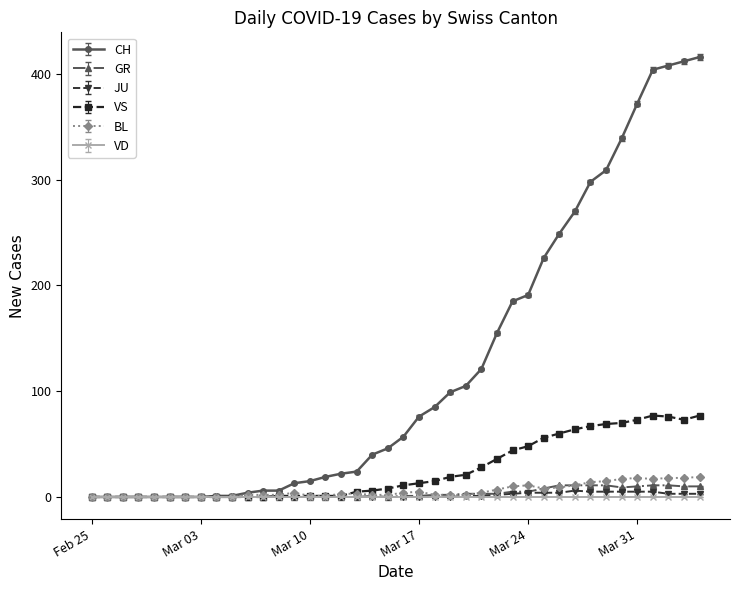

What is the highest value of the VS series?

77